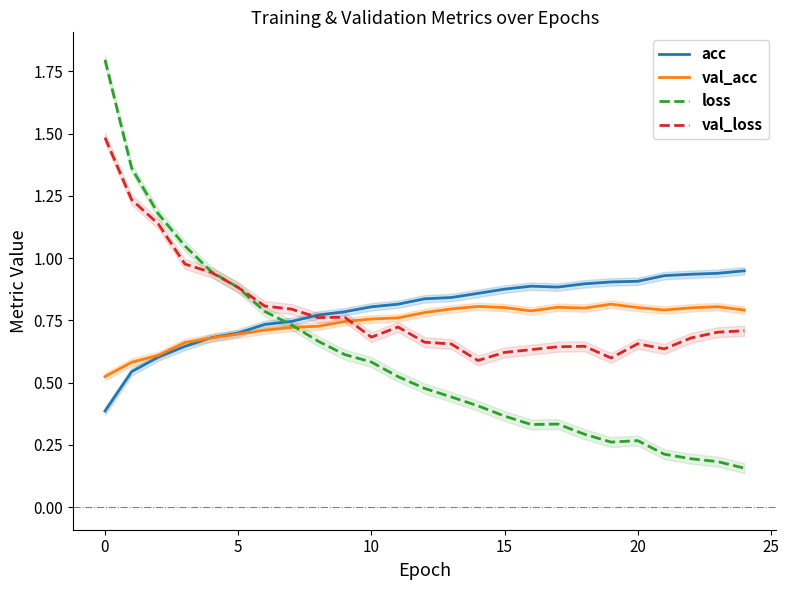

The value of loss at 5 is 0.9. True or false?

True